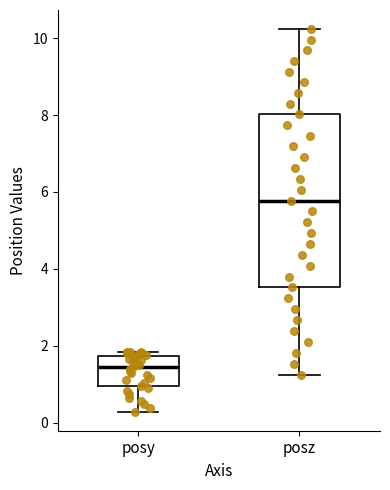

Where does the median line of the box for posz sit on the y-axis? The values are not printed on the chart, so give them approximately, as read against the axis.

5.8